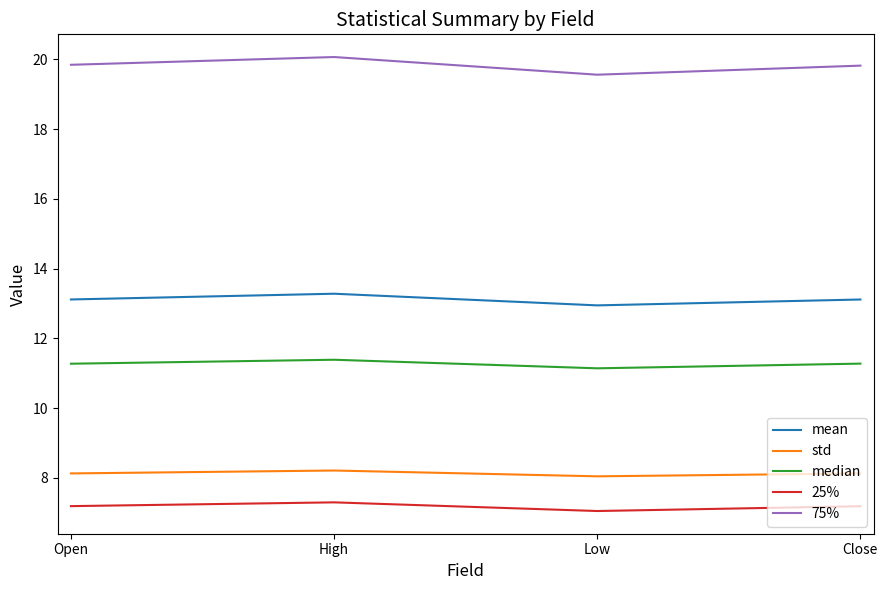

What is the spread (max minus min) of values at Close?

12.6